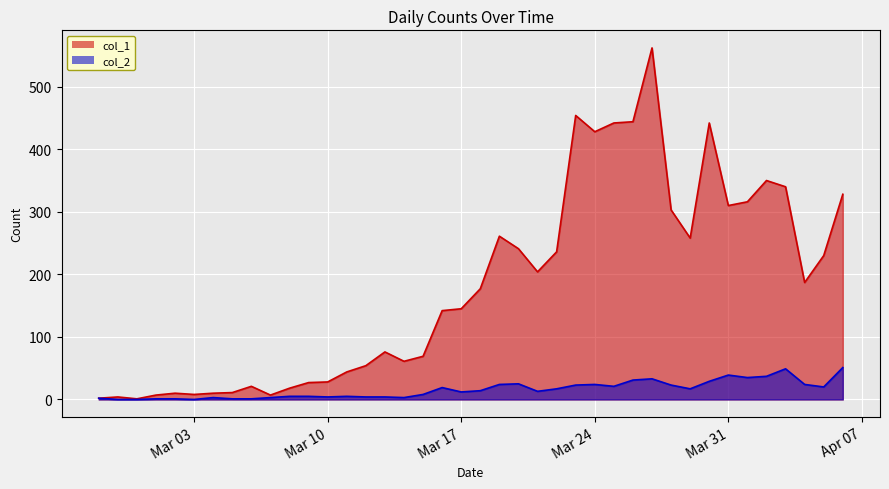

At which label does col_1 reach its minimum?

2020-02-29